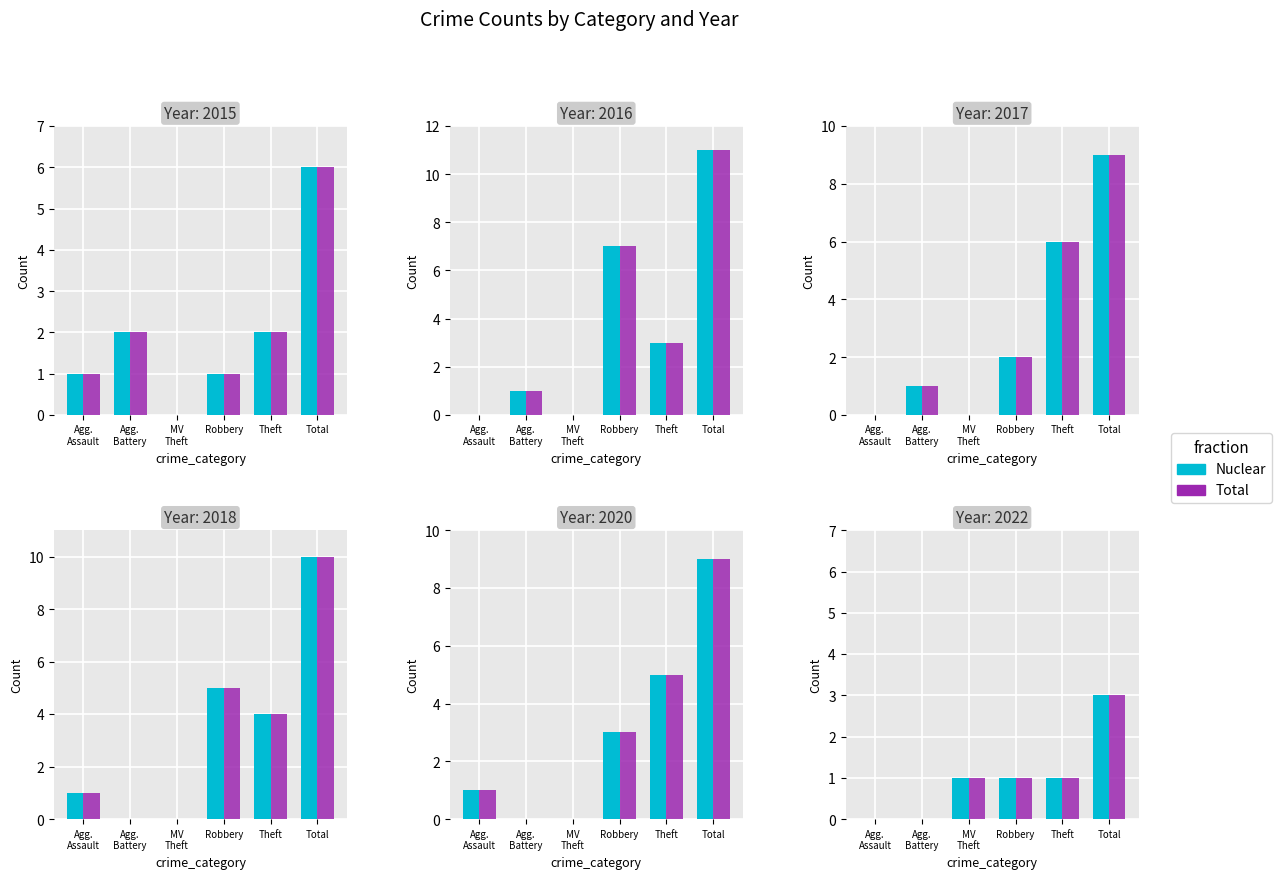

What is the sum of the Total values at MV
Theft and Agg.
Assault?

1